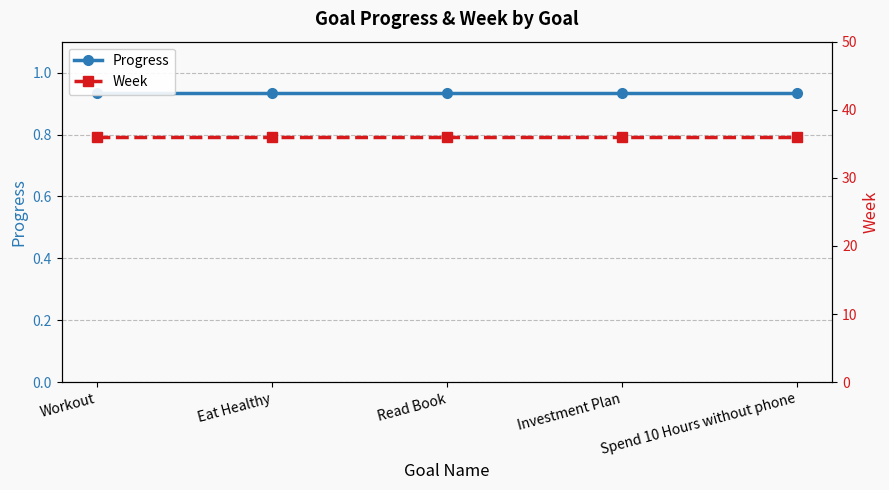

The value of Week at Workout is 58.0. True or false?

False